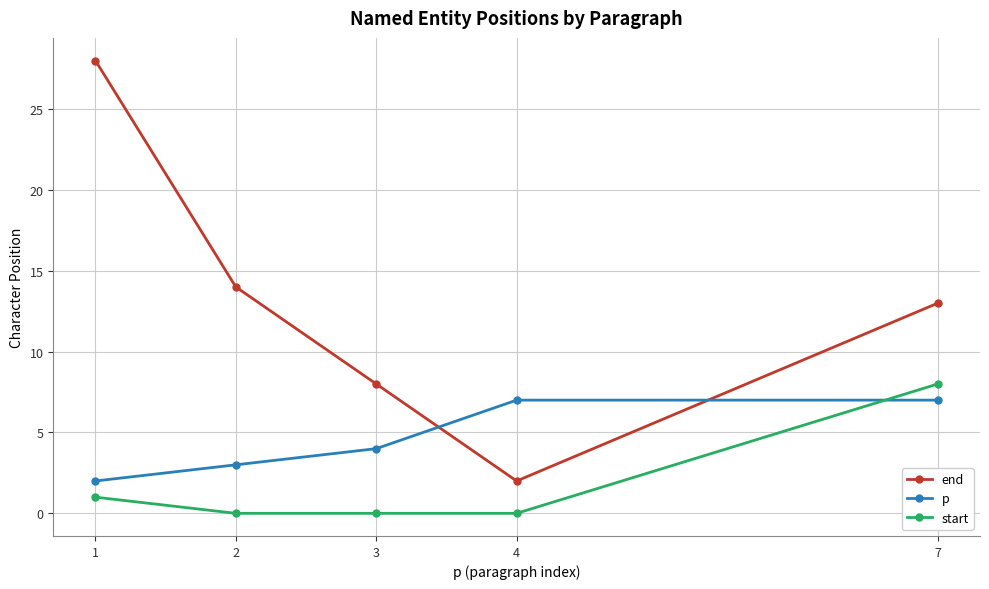

Which category has the highest value in the start series?

7